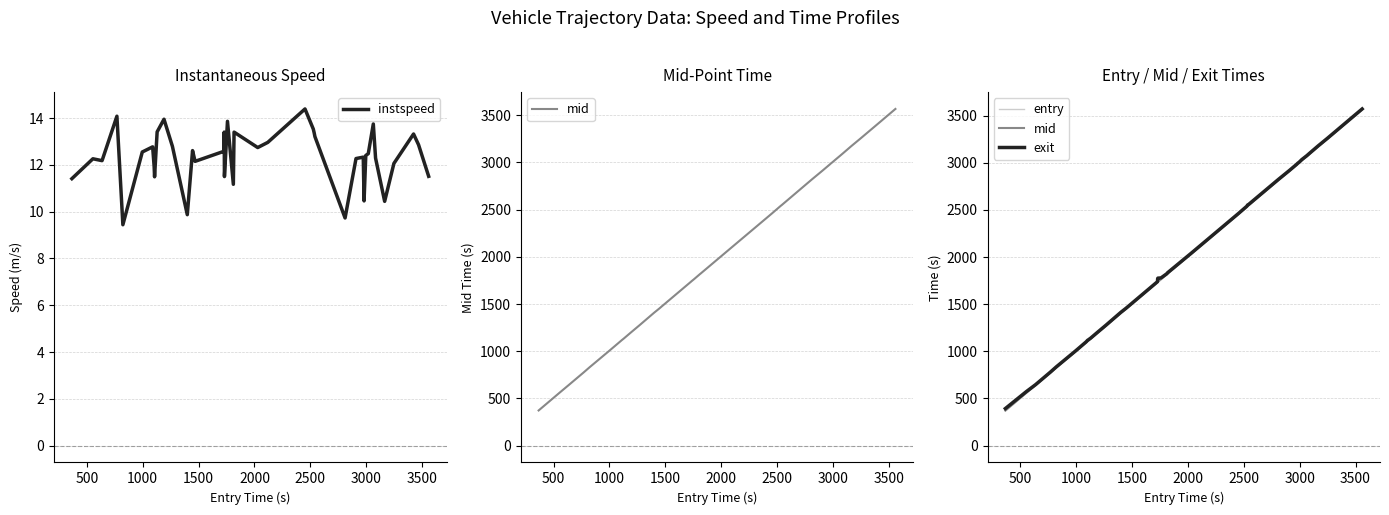

At how many categories does at least one series exceed 1997?

19